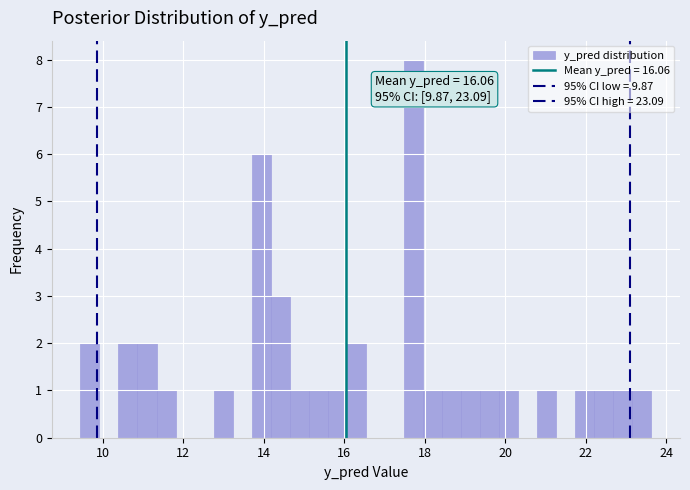

Read against the x-axis, roughly where is the centre of the tallest bar?

17.8